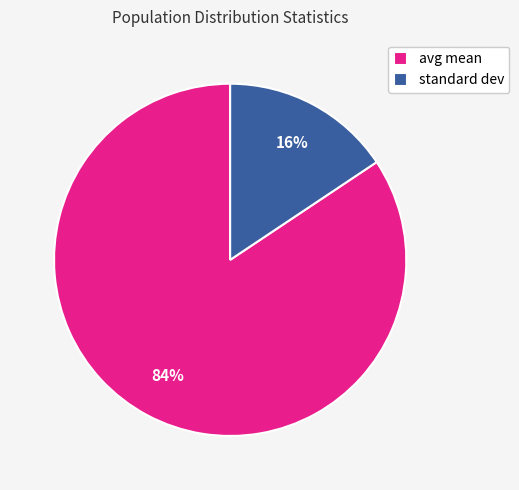

Do standard dev and avg mean together represent more than half of the pie?

Yes